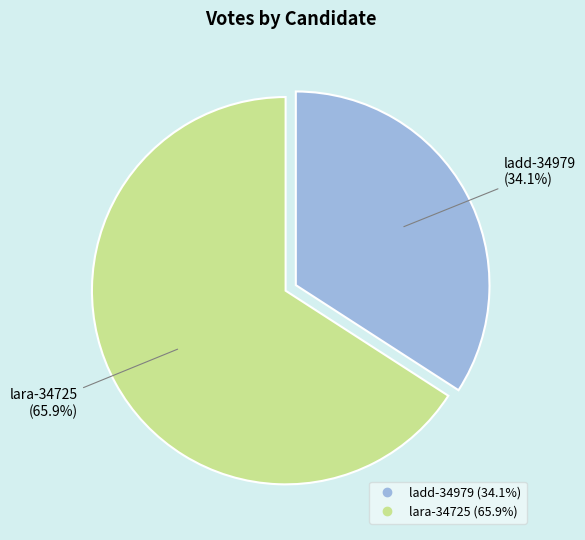

How many segments does this pie chart have?

2